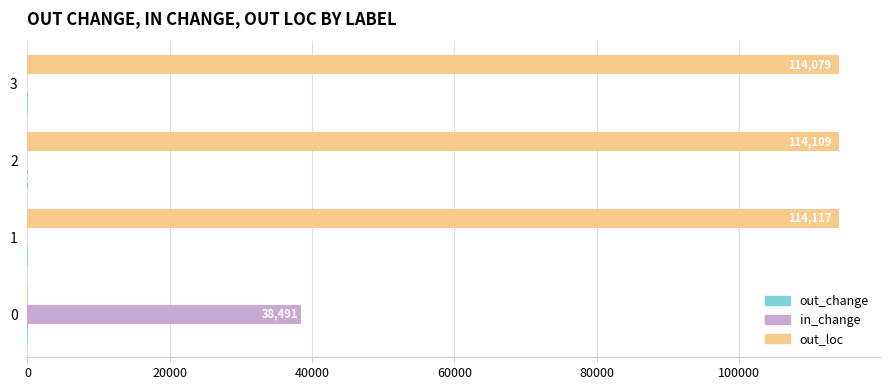

Which series has the largest total across all categories?

out_loc